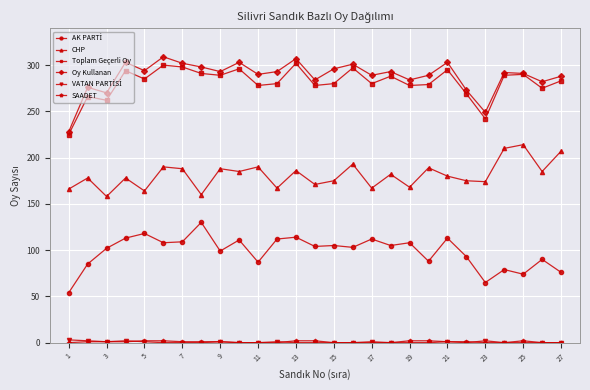

What is the maximum value shown in the chart?

309